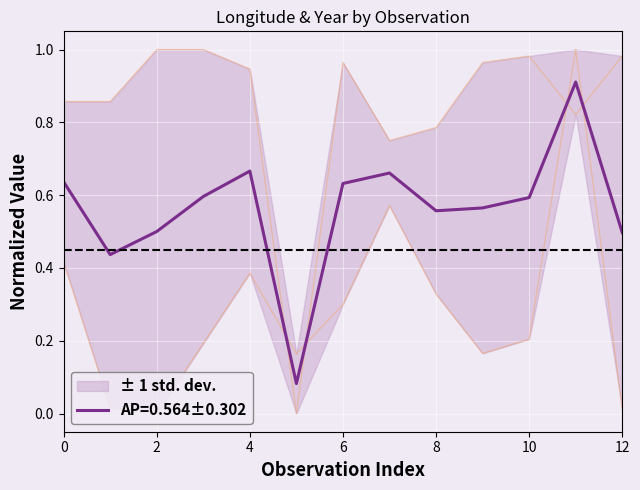

The AP=0.564±0.302 series shows 1.1 at 4. True or false?

False